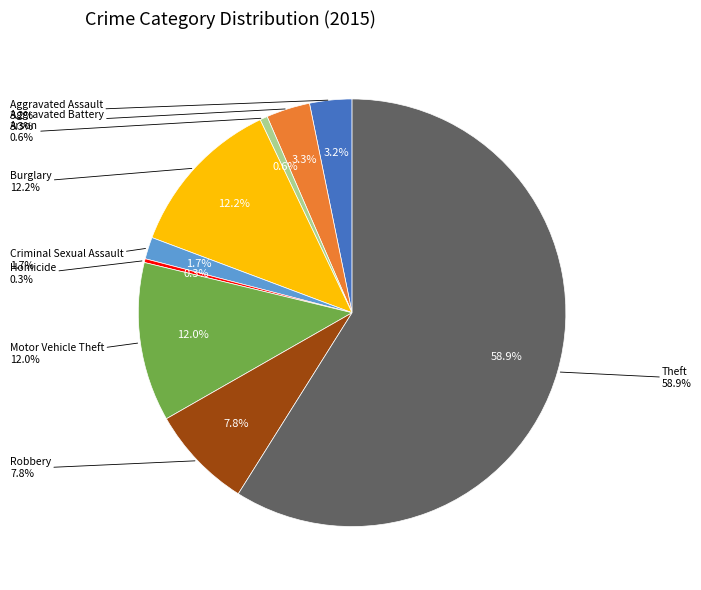

Between Arson and Aggravated Assault, which is larger?

Aggravated Assault